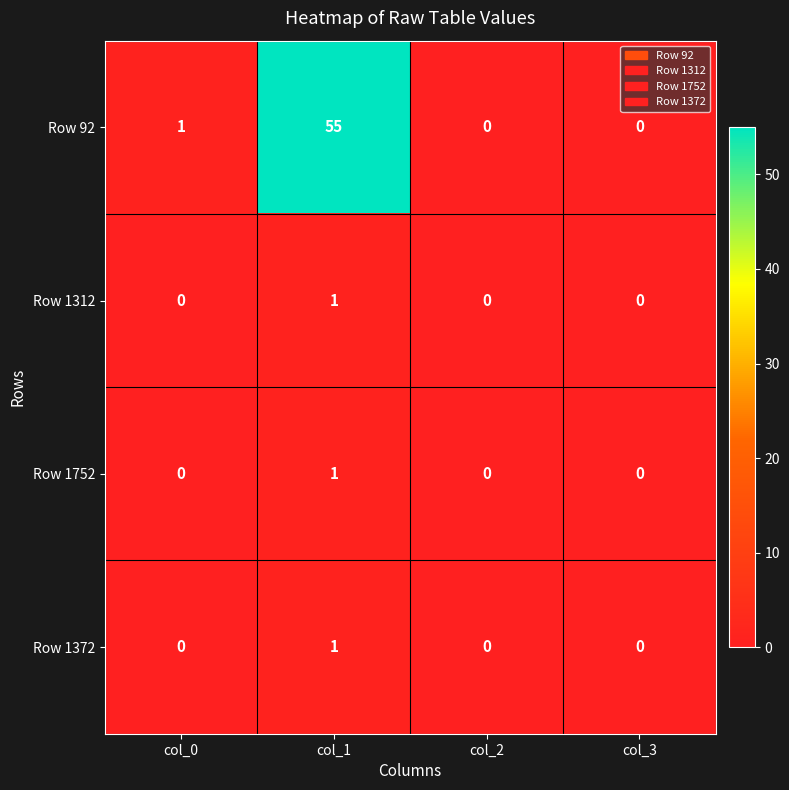

At which label is Row 92 closest to 27?

col_0